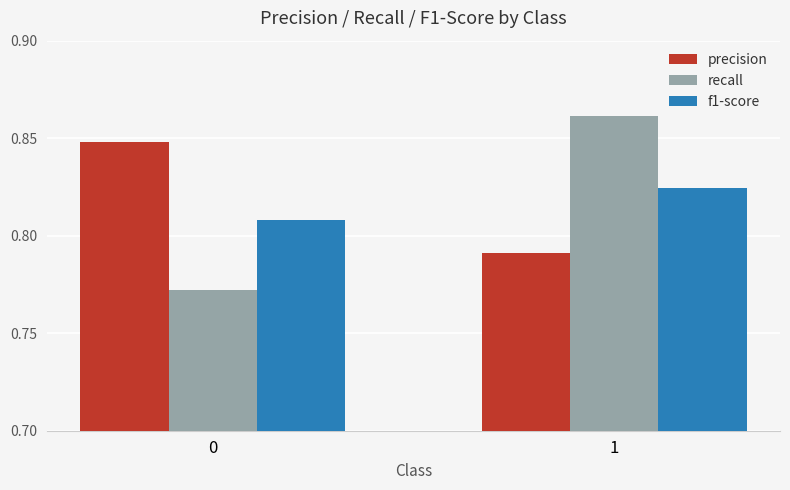

Which series has the widest spread of values?

recall